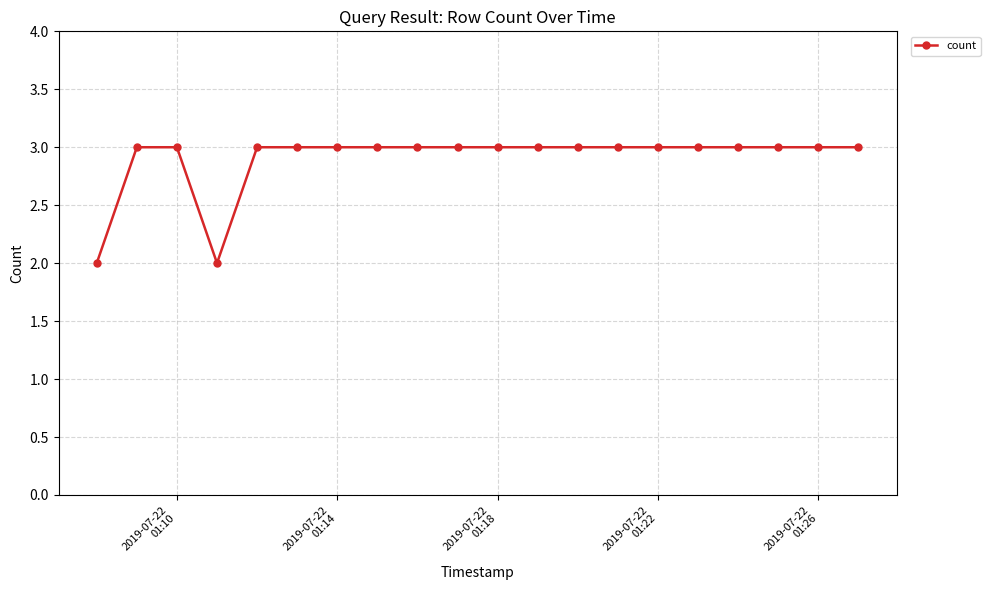

What is the maximum value shown in the chart?

3